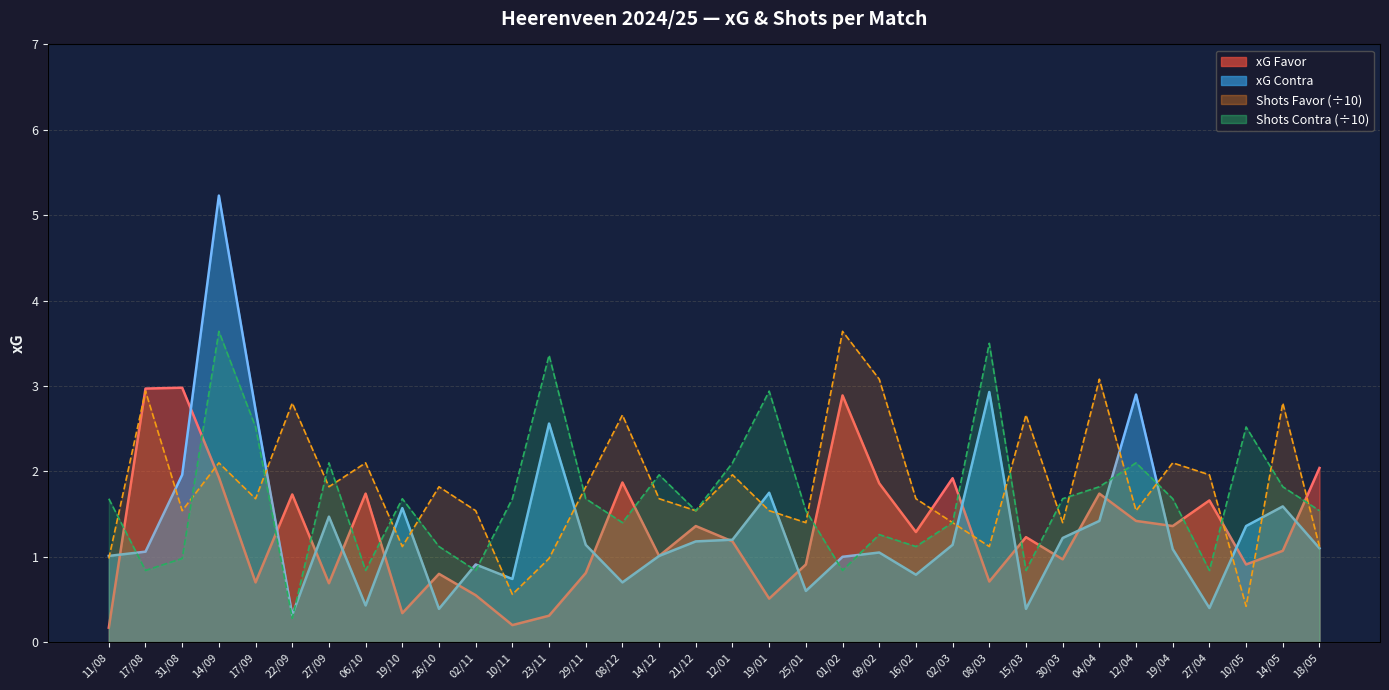

Which series has the largest total across all categories?

xG Contra